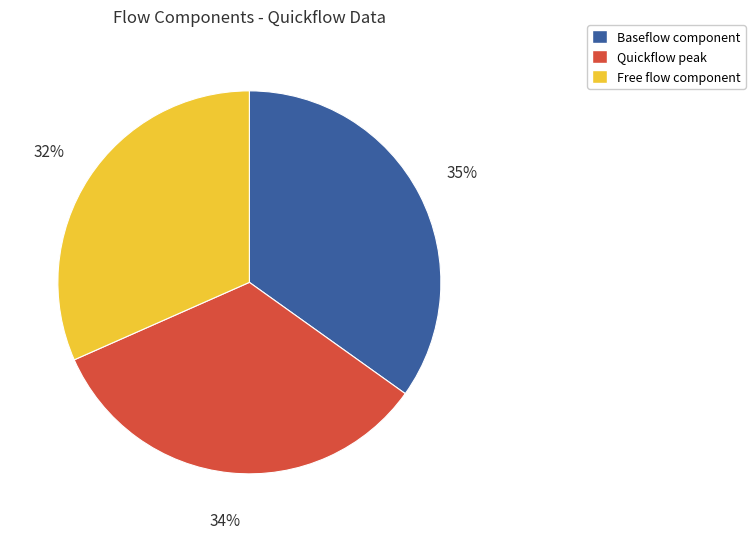

To the nearest percent, what is the difference between the largest and smallest slice percentages?

3%